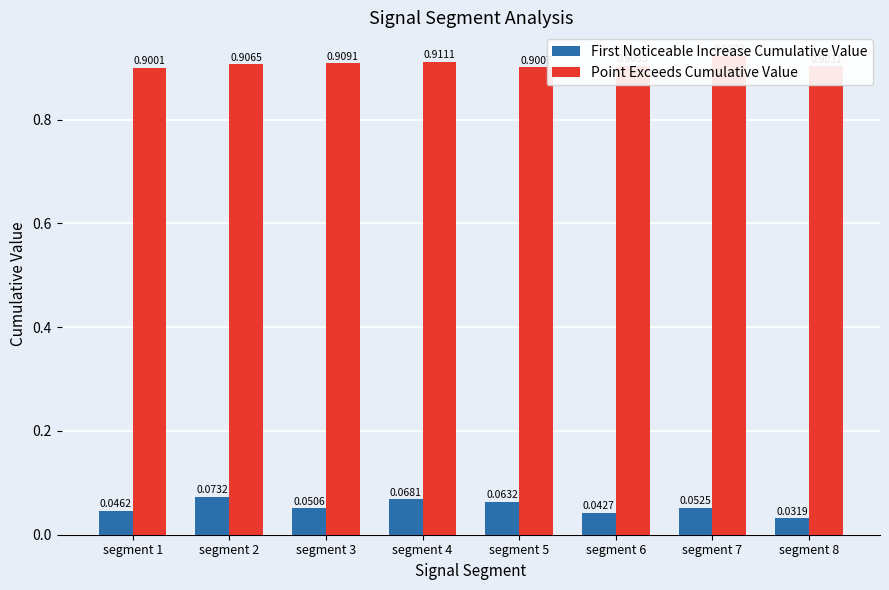

Reading left to right, list all the values displayed in this chart.

First Noticeable Increase Cumulative Value: segment 1=0.0	segment 2=0.1	segment 3=0.1	segment 4=0.1	segment 5=0.1	segment 6=0.0	segment 7=0.1	segment 8=0.0
Point Exceeds Cumulative Value: segment 1=0.9	segment 2=0.9	segment 3=0.9	segment 4=0.9	segment 5=0.9	segment 6=0.9	segment 7=0.9	segment 8=0.9